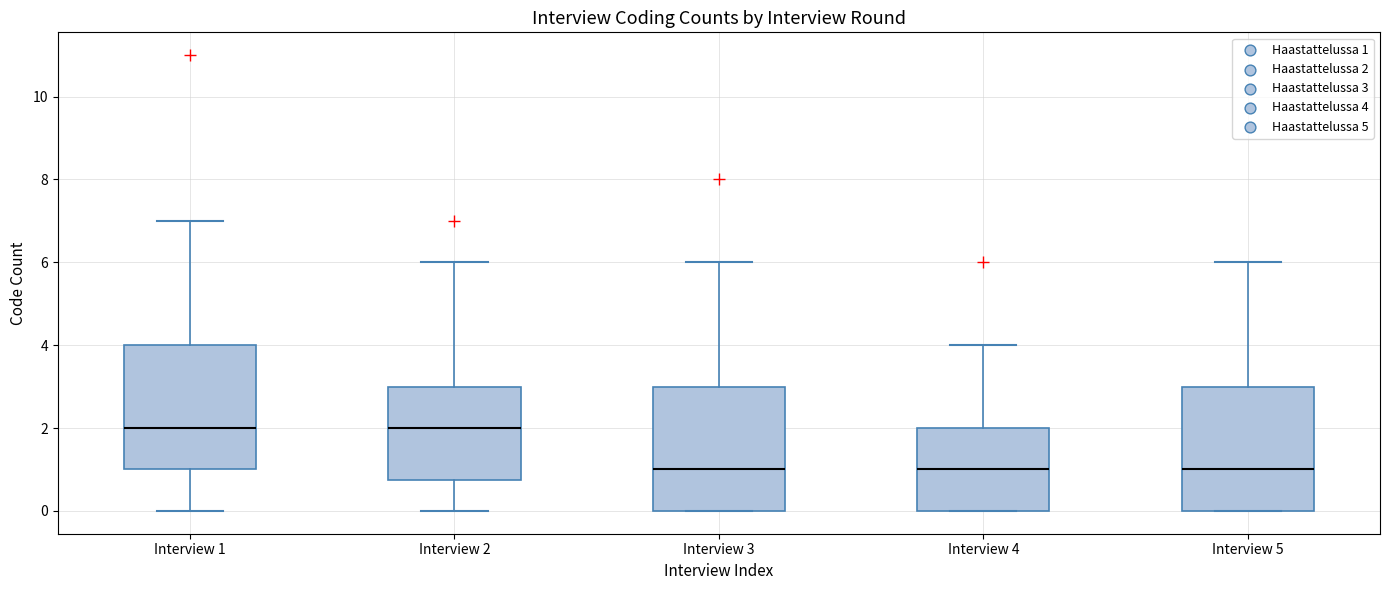

Reading left to right, transcribe this box plot: for each box, give where its median line is, the range the box spans, and where its two whiskers end, as read against the y-axis. The values are not printed on the chart, so give them approximately, as read against the axis.

Interview 1: median 2.0, box 1.0 to 4.0, whiskers 0.0 to 7.0
Interview 2: median 2.0, box 0.8 to 3.0, whiskers 0.0 to 6.0
Interview 3: median 1.0, box 0.0 to 3.0, whiskers 0.0 to 6.0
Interview 4: median 1.0, box 0.0 to 2.0, whiskers 0.0 to 4.0
Interview 5: median 1.0, box 0.0 to 3.0, whiskers 0.0 to 6.0